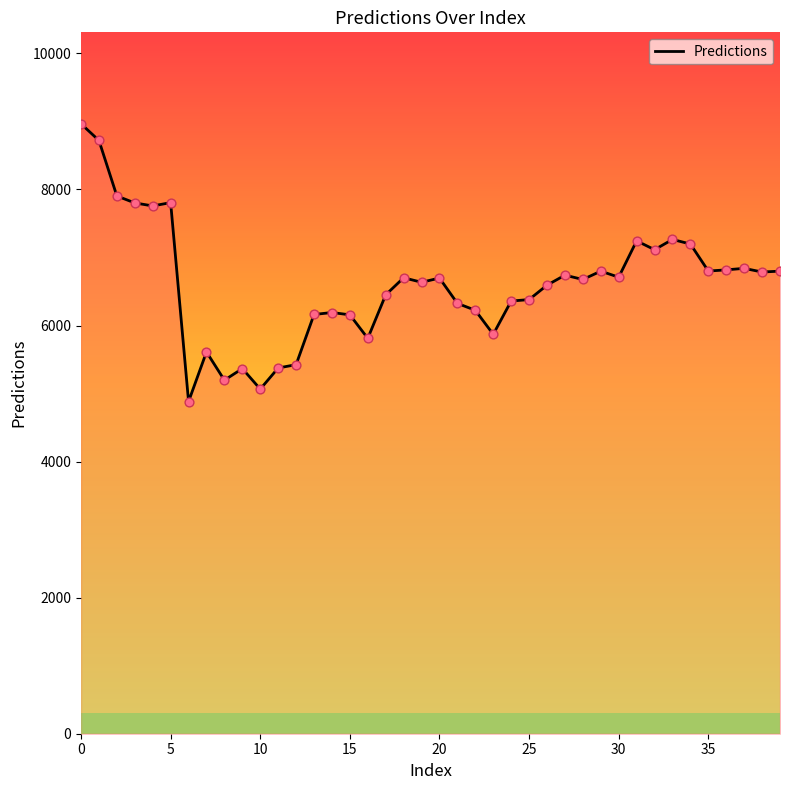

What is the greatest value displayed?

8964.4